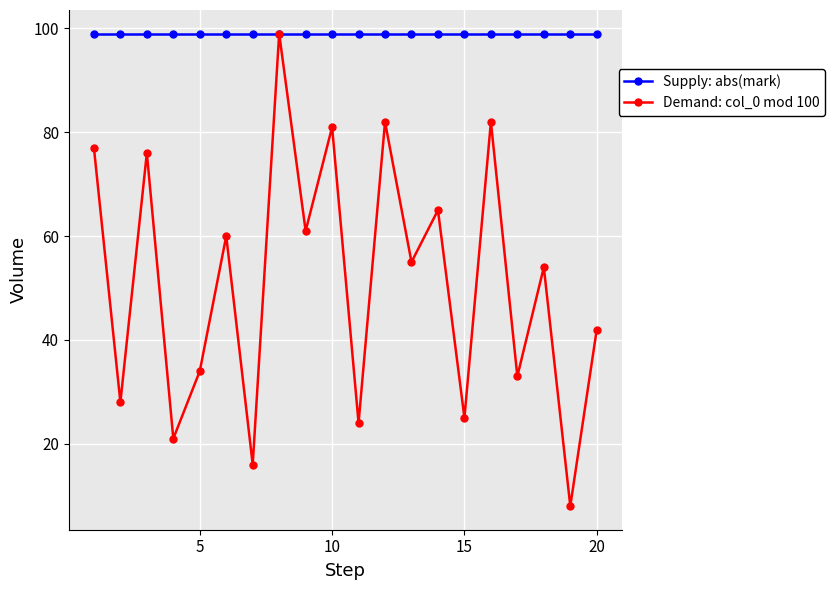

What is the maximum value shown in the chart?

99